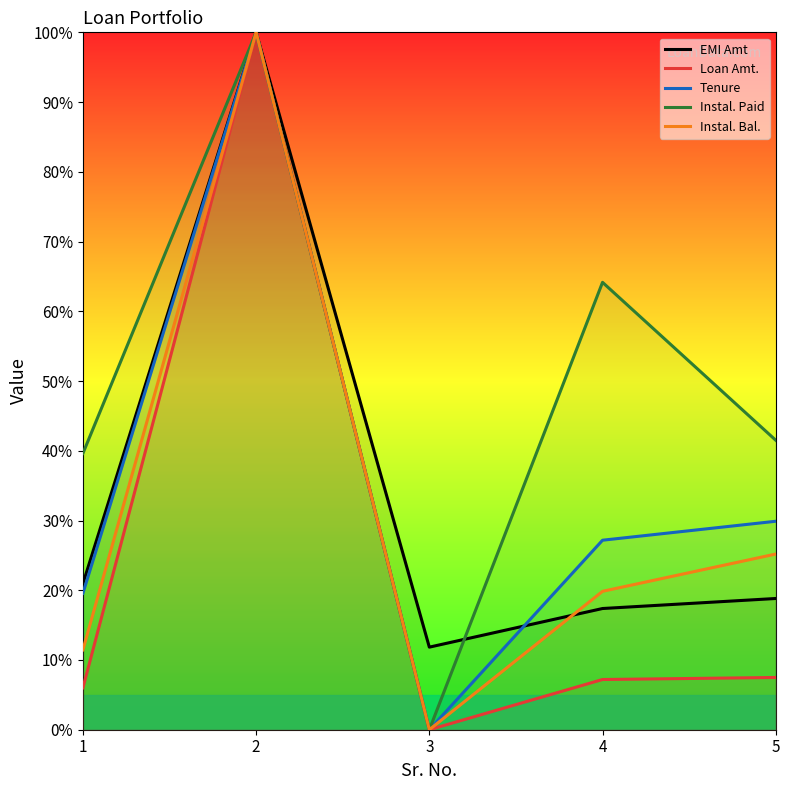

Rank the series at 3 from lowest to highest value.

Loan Amt., Tenure, Instal. Paid, Instal. Bal., EMI Amt